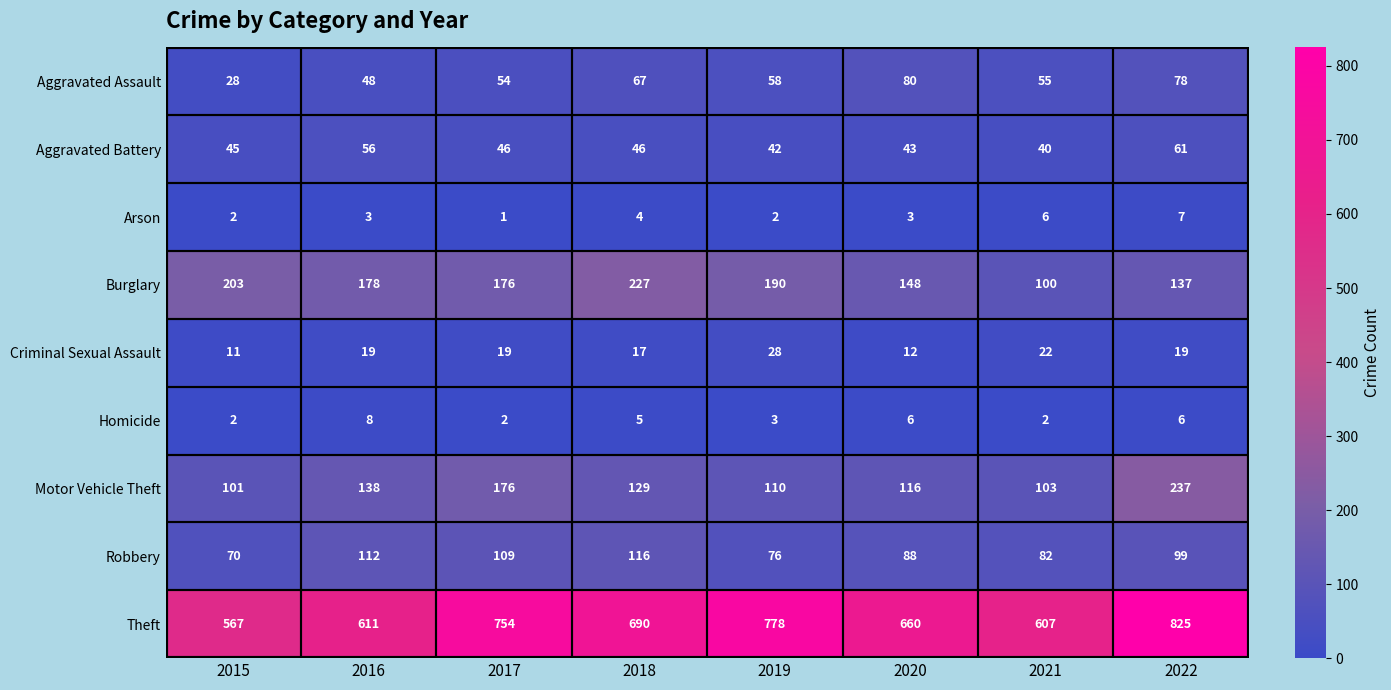

Which series has the largest total across all categories?

Theft